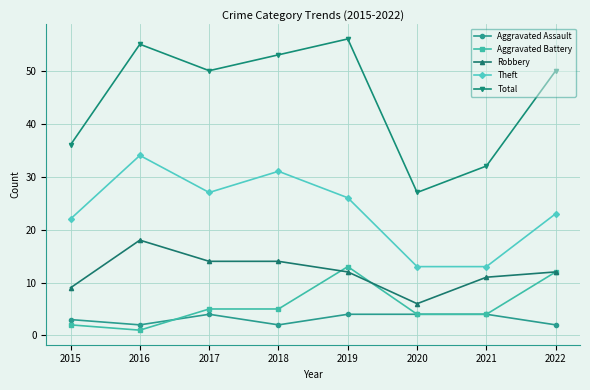

Count the number of data series in this chart.

5